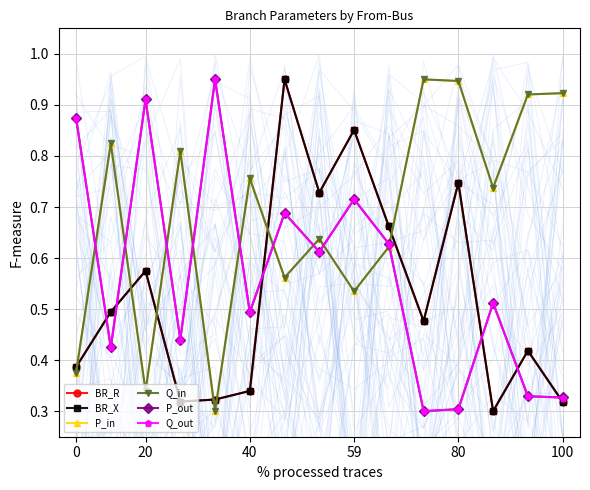

Which series has the largest total across all categories?

P_in